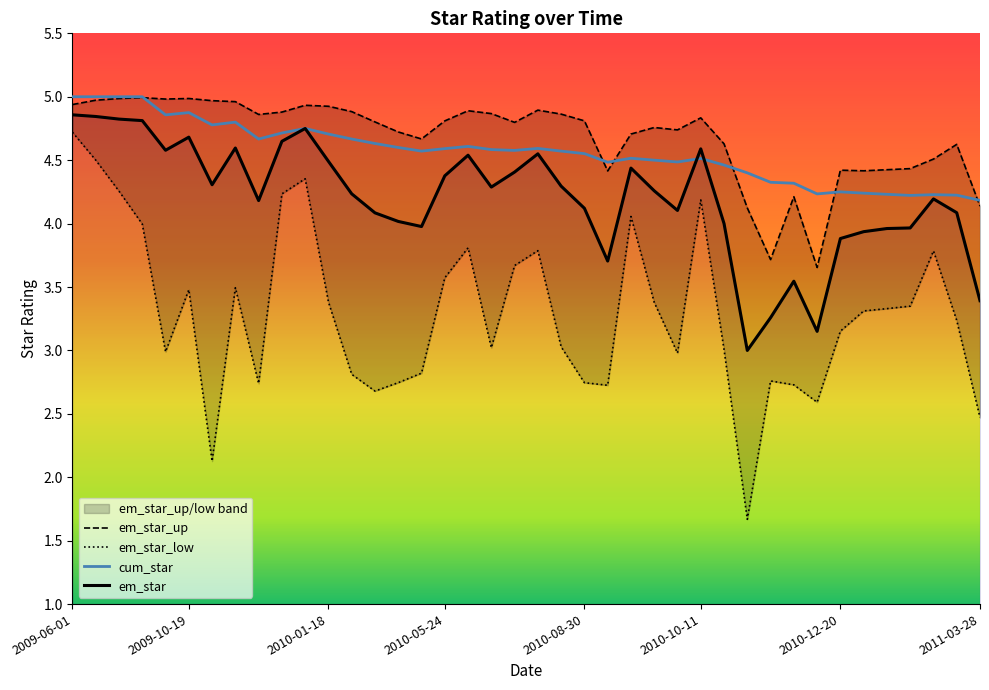

What is the difference between the maximum and minimum values in the em_star series?

1.9